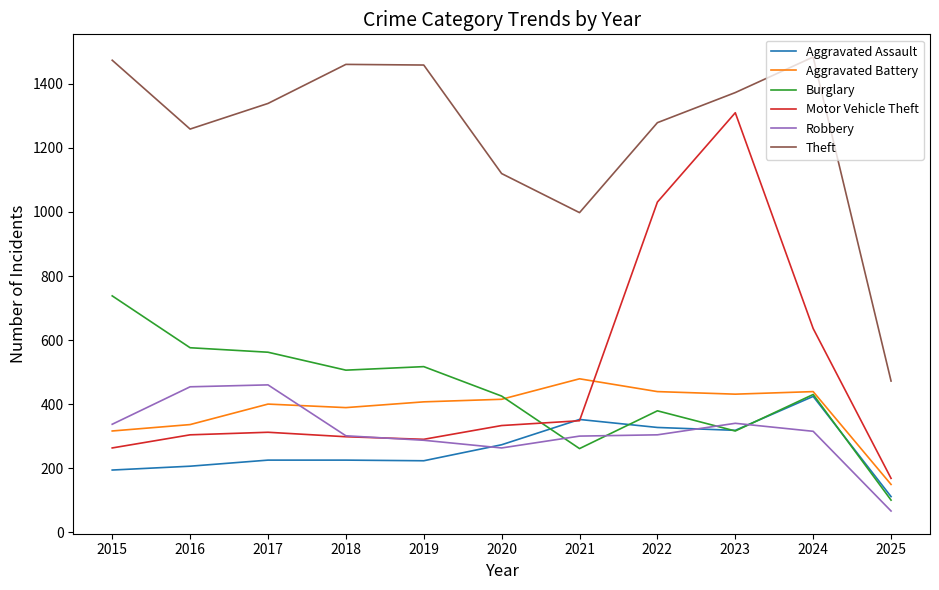

Is the value of Theft at 2021 greater than the value of Motor Vehicle Theft at 2015?

Yes